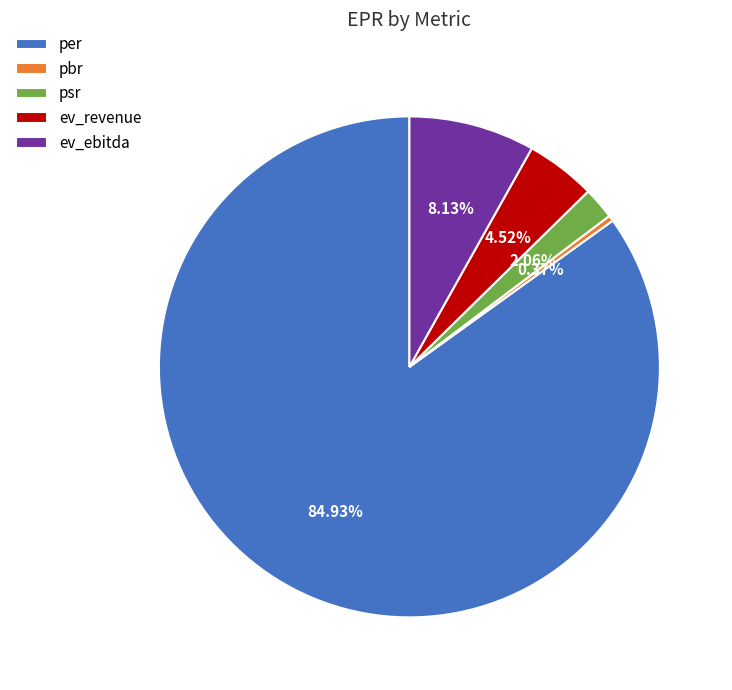

Does any single category account for the majority?

Yes